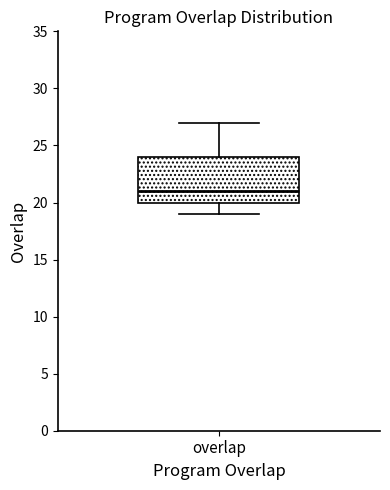

Transcribe this box plot: give where the median line is, the range the box spans, and where the two whiskers end, as read against the y-axis. The values are not printed on the chart, so give them approximately, as read against the axis.

median 21, box 20 to 24, whiskers 19 to 27